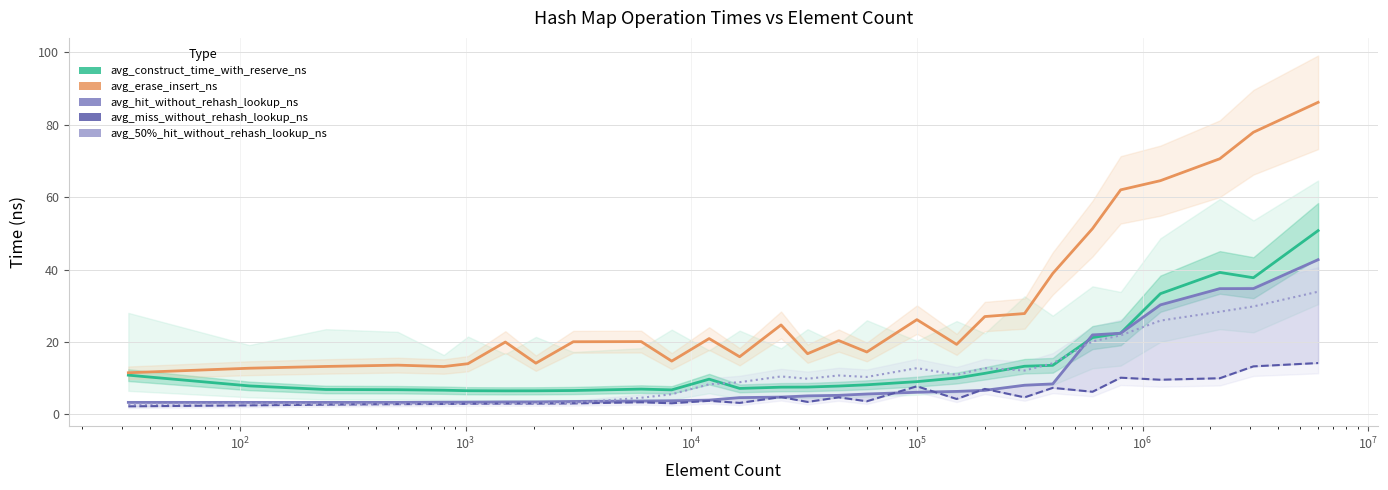

What is the value of the avg_50%_hit_without_rehash_lookup_ns point at the 19th from the left?

10.9